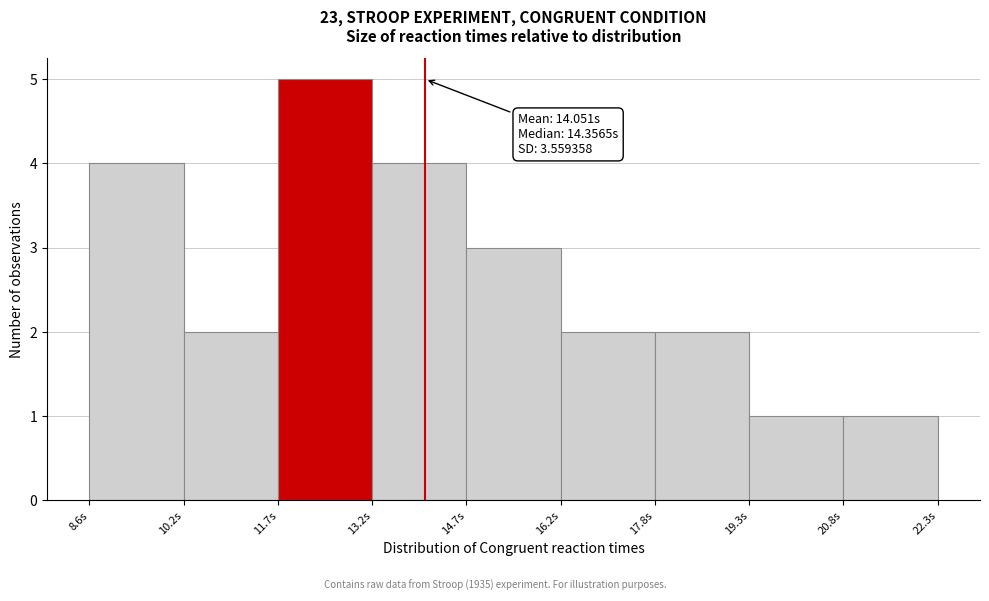

Over which range of the x-axis is the bar tallest?

11.6 to 13.2